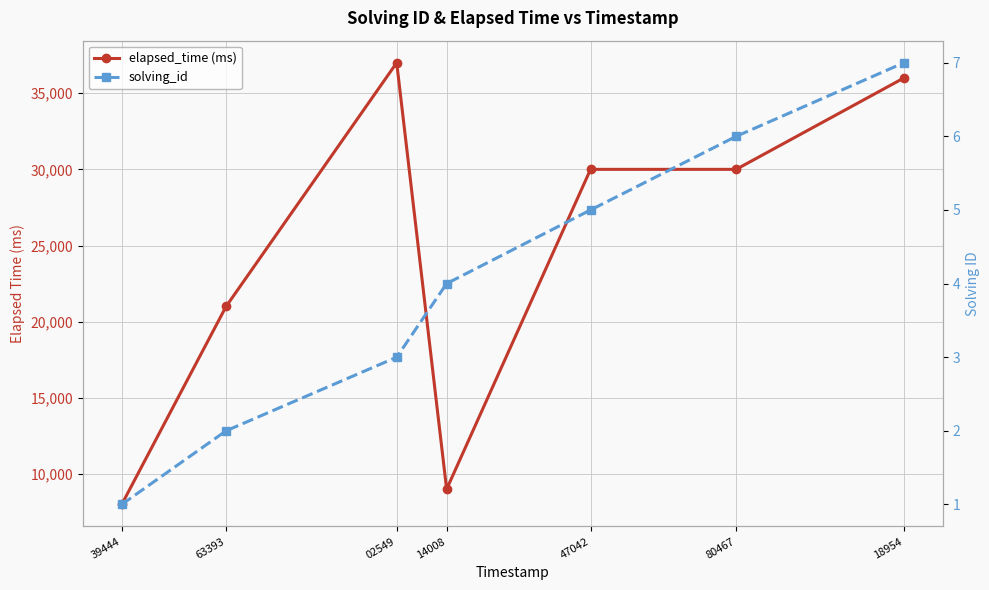

True or false: solving_id and elapsed_time (ms) cross at least once.

False